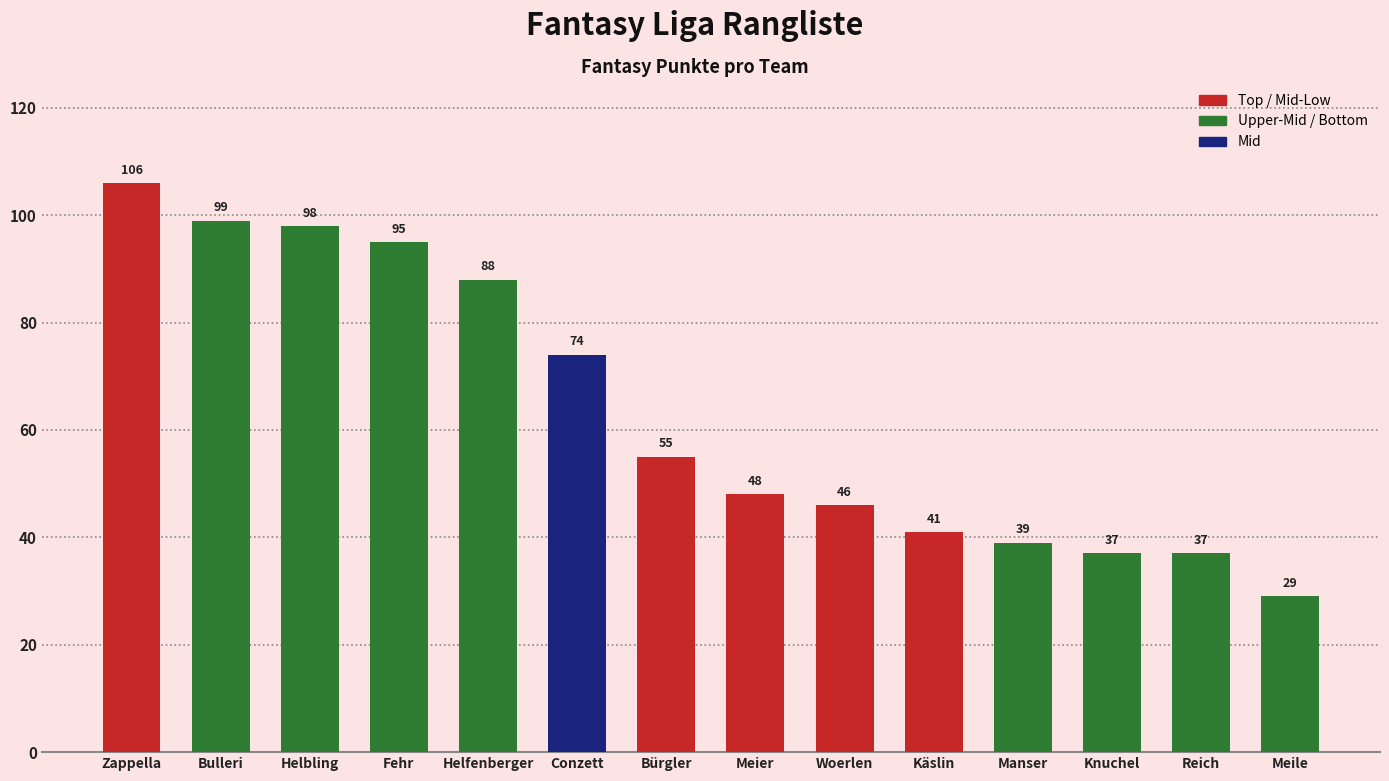

What is the label of the 10th bar from the right?

Helfenberger